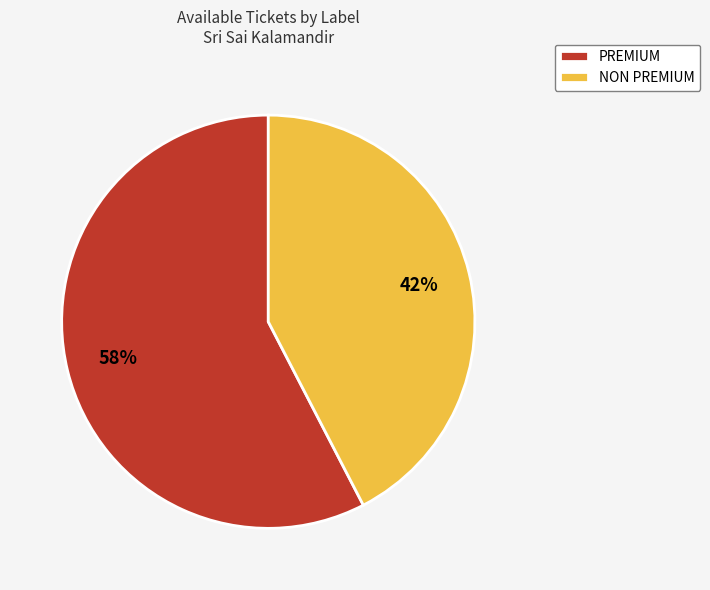

Which slice is the largest?

PREMIUM